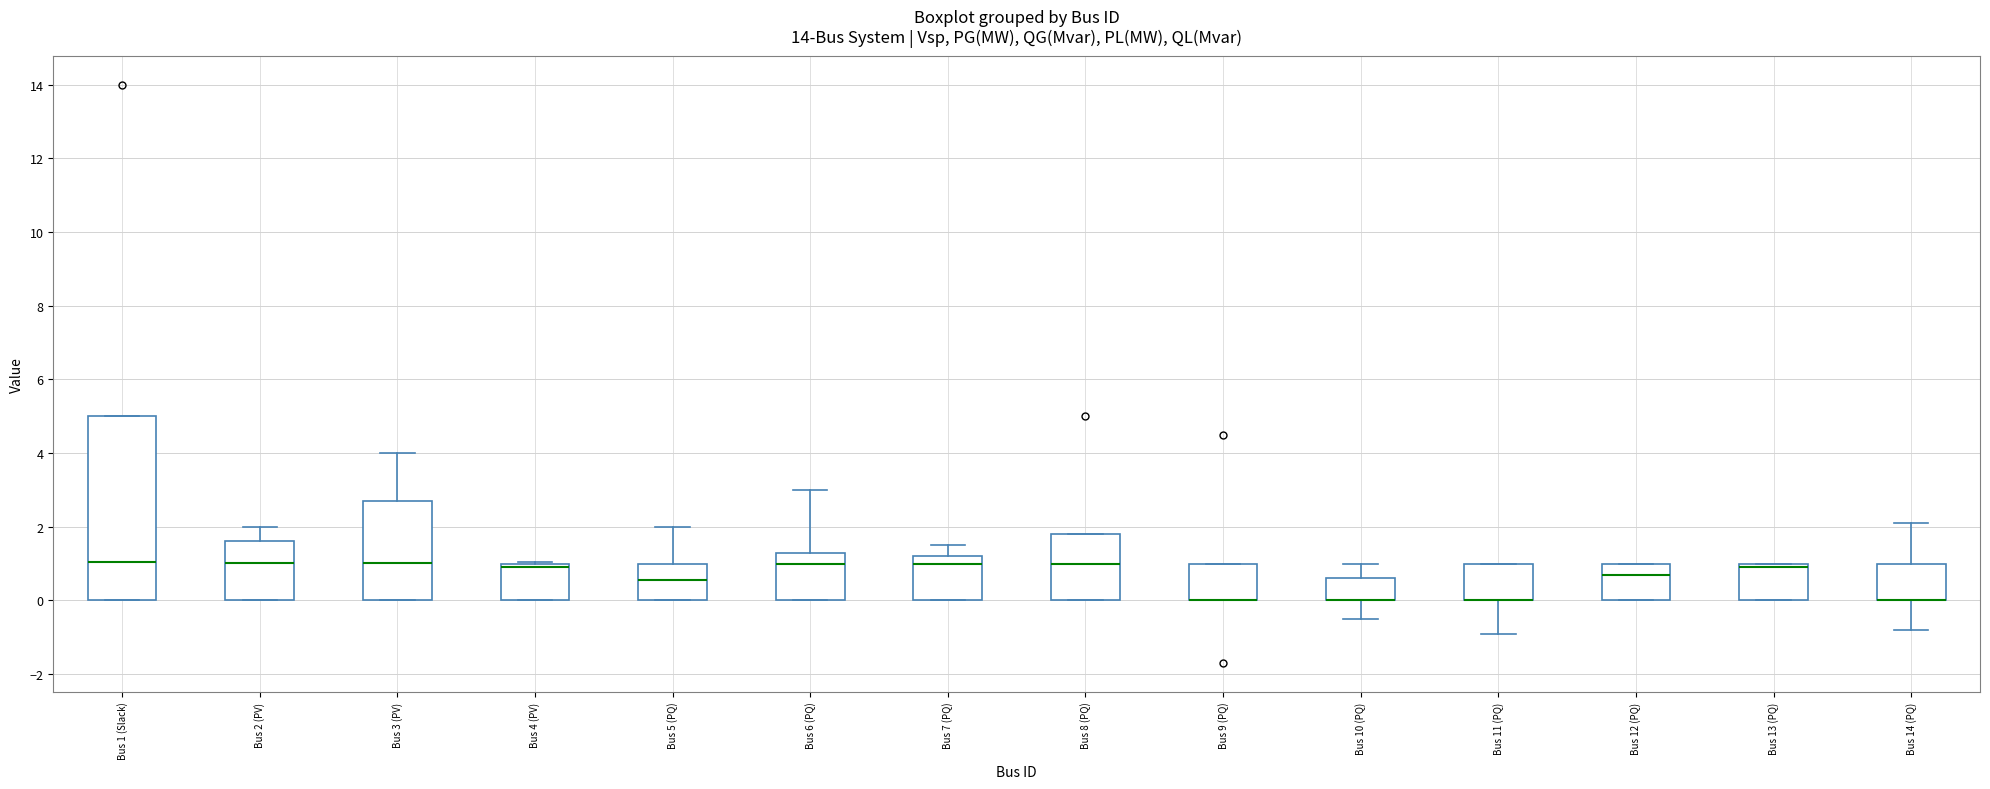

Reading left to right, transcribe this box plot: for each box, give where its median line is, the range the box spans, and where its two whiskers end, as read against the y-axis. The values are not printed on the chart, so give them approximately, as read against the axis.

Bus 1 (Slack): median 1.0, box 0.0 to 5.0, whiskers 0.0 to 5.0
Bus 2 (PV): median 1.0, box 0.0 to 1.6, whiskers 0.0 to 2.0
Bus 3 (PV): median 1.0, box 0.0 to 2.8, whiskers 0.0 to 4.0
Bus 4 (PV): median 1.0 (just below the box's upper edge), box 0.0 to 1.0, whiskers 0.0 to 1.0
Bus 5 (PQ): median 0.6, box 0.0 to 1.0, whiskers 0.0 to 2.0
Bus 6 (PQ): median 1.0, box 0.0 to 1.4, whiskers 0.0 to 3.0
Bus 7 (PQ): median 1.0, box 0.0 to 1.2, whiskers 0.0 to 1.6
Bus 8 (PQ): median 1.0, box 0.0 to 1.8, whiskers 0.0 to 1.8
Bus 9 (PQ): median 0.0 (drawn on the box's lower edge), box 0.0 to 1.0, whiskers 0.0 to 1.0
Bus 10 (PQ): median 0.0 (drawn on the box's lower edge), box 0.0 to 0.6, whiskers -0.4 to 1.0
Bus 11 (PQ): median 0.0 (drawn on the box's lower edge), box 0.0 to 1.0, whiskers -0.8 to 1.0
Bus 12 (PQ): median 0.8, box 0.0 to 1.0, whiskers 0.0 to 1.0
Bus 13 (PQ): median 1.0 (just below the box's upper edge), box 0.0 to 1.0, whiskers 0.0 to 1.0
Bus 14 (PQ): median 0.0 (drawn on the box's lower edge), box 0.0 to 1.0, whiskers -0.8 to 2.2